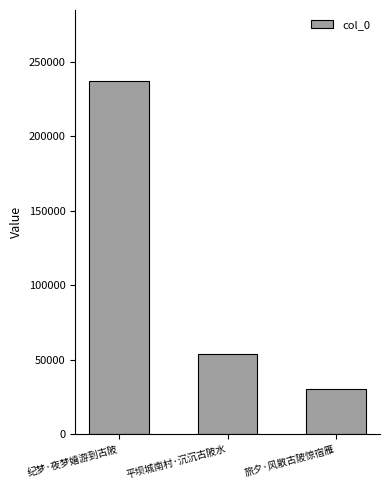

What is the difference between the maximum and minimum values?

206887